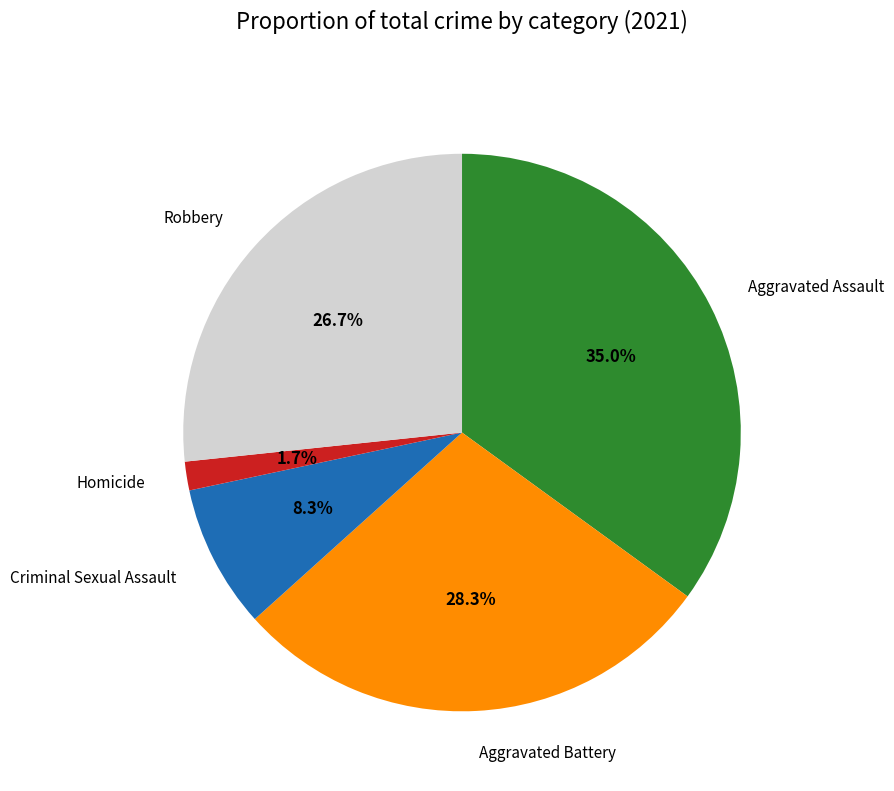

Is there any slice that represents more than half of the pie?

No